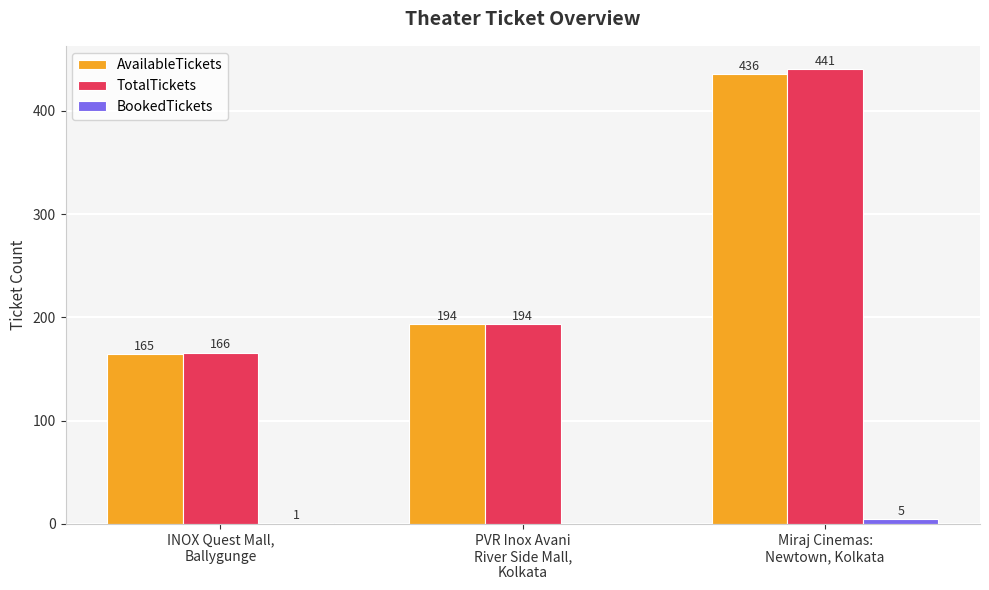

What is the highest value of the AvailableTickets series?

436